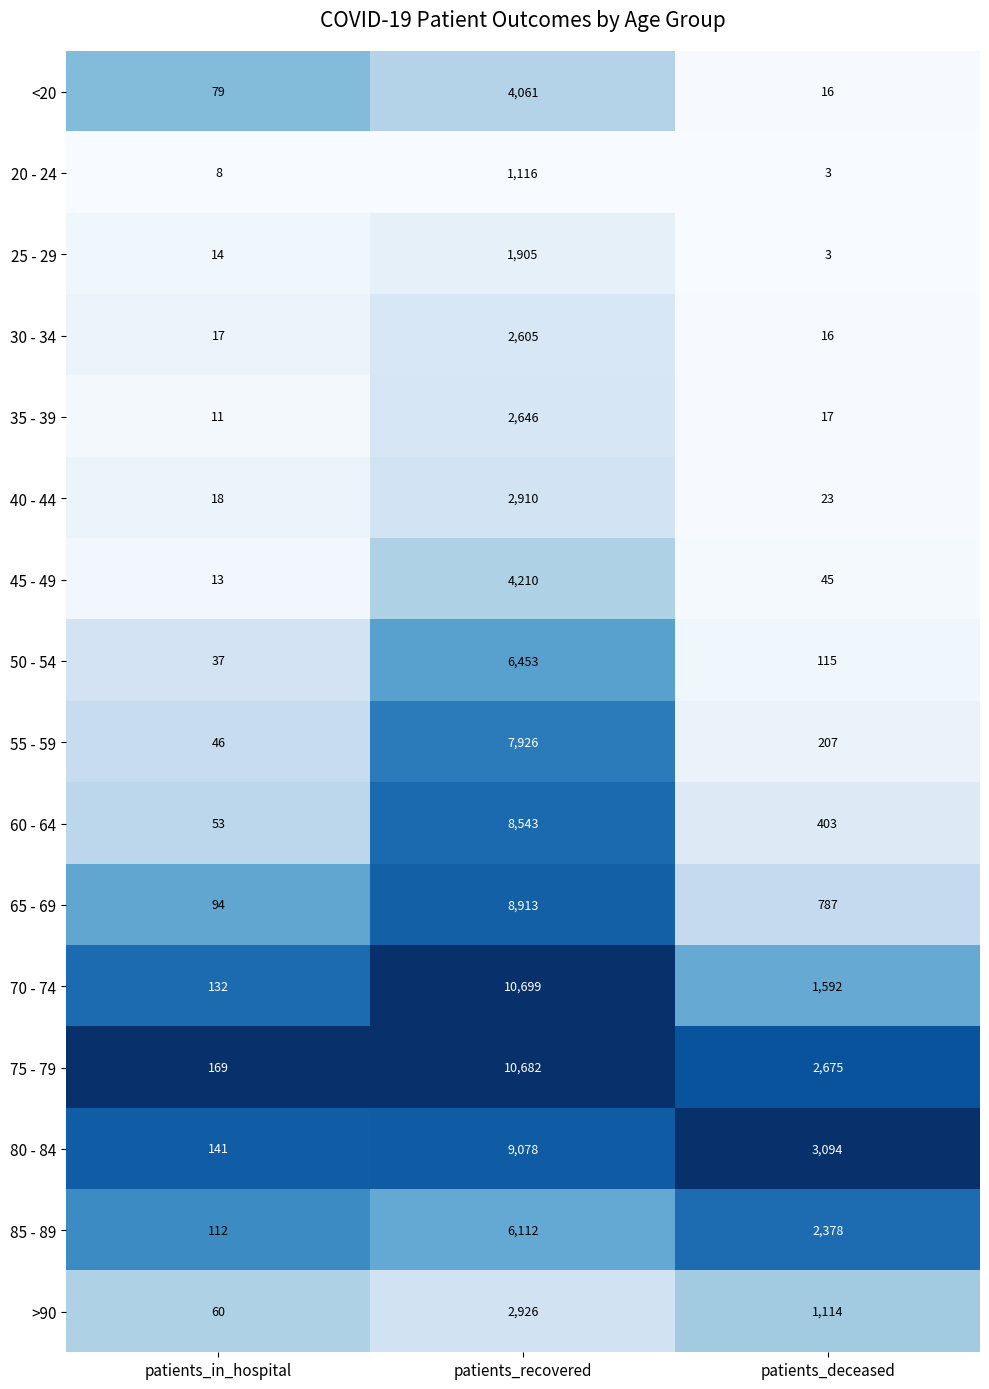

What value does the 25 - 29 series have at patients_in_hospital?

14